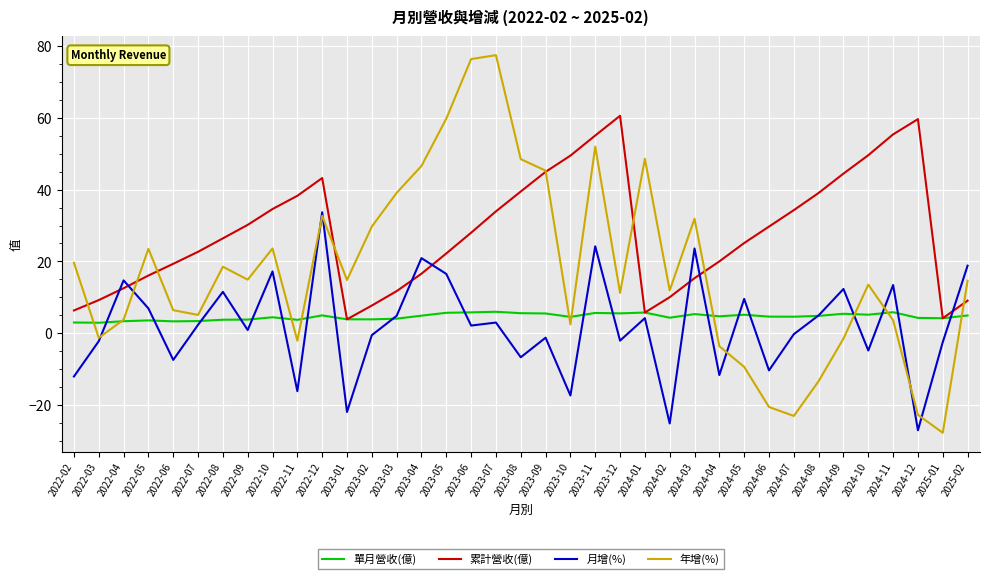

What is the spread (max minus min) of values at 2022-05?

20.0